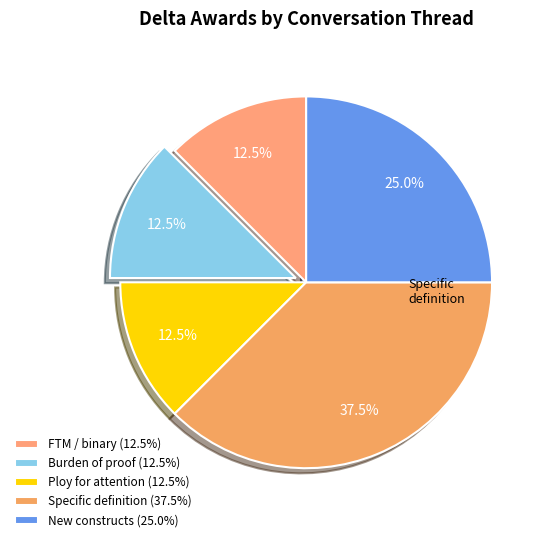

Which category has the biggest portion of the pie?

Specific definition (37.5%)